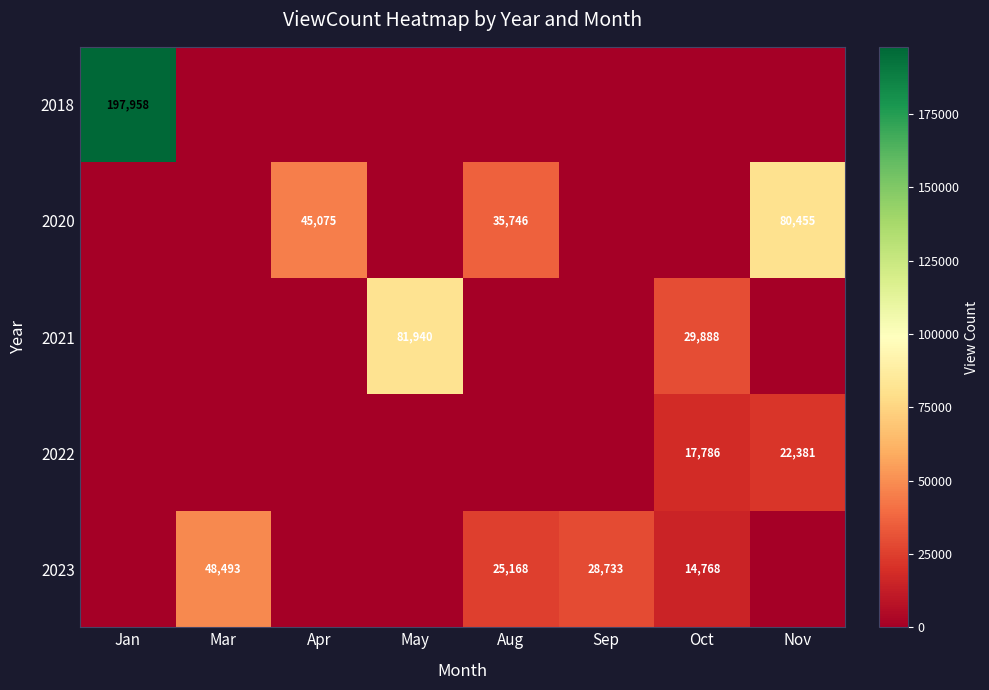

The 2020 series shows 45075 at Apr. True or false?

True